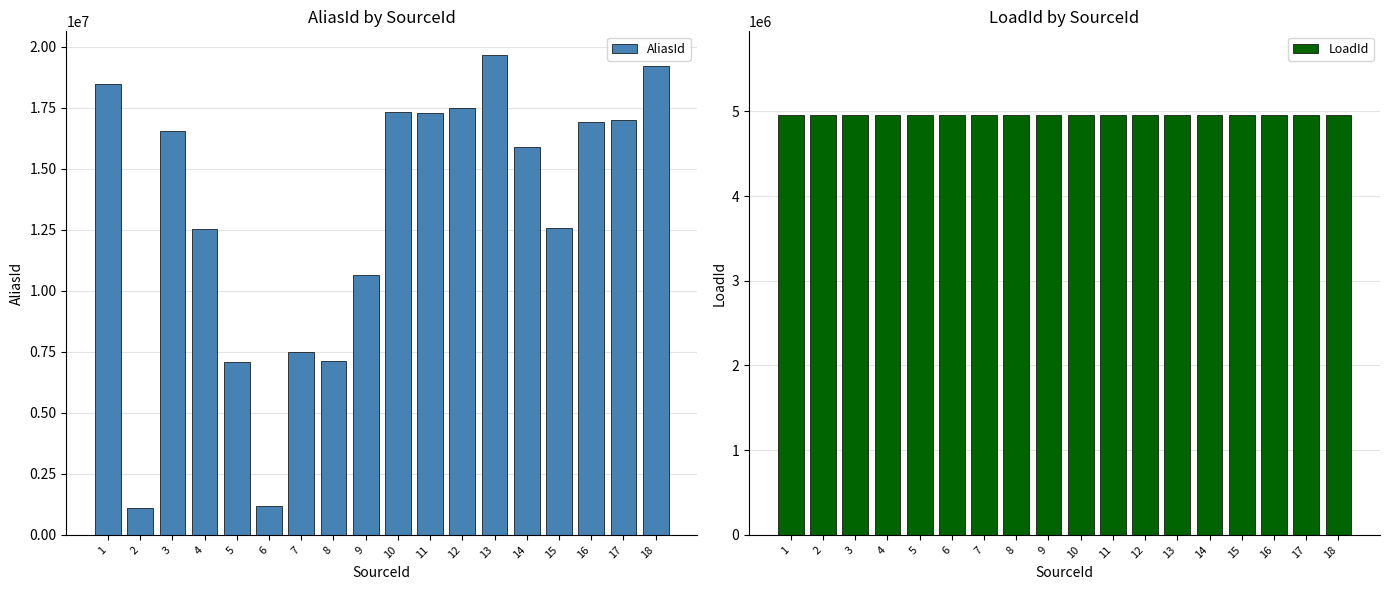

What is the value of the AliasId bar at the 18th from the left?

19187002